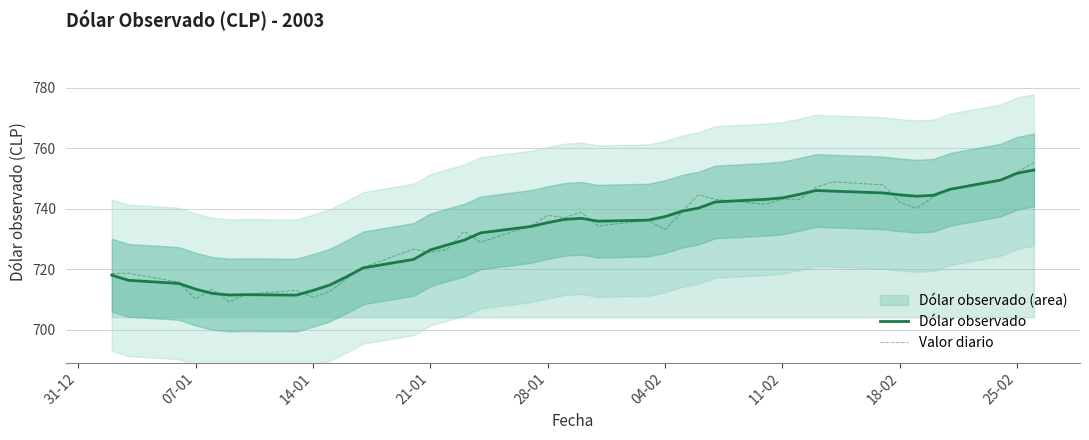

Is it true that Valor diario equals 1259.4 at 28-01?

False